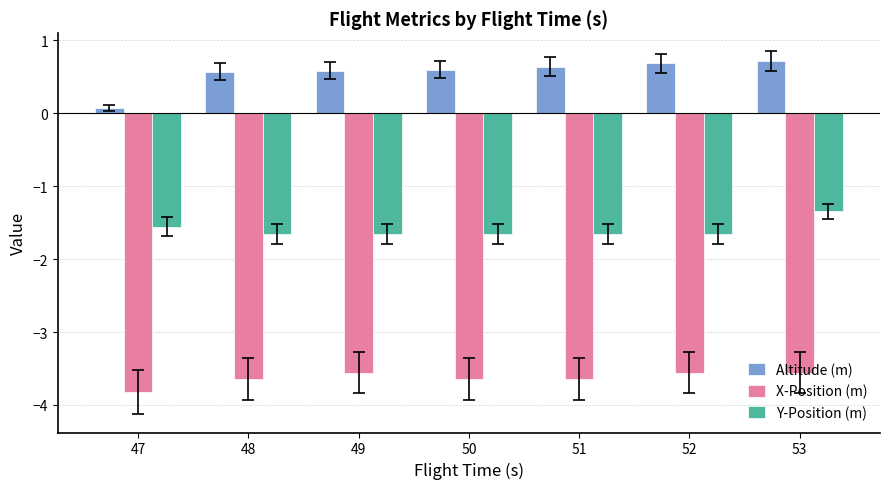

Reading left to right, extract all data points from this chart.

Altitude (m): 0.1	0.6	0.6	0.6	0.6	0.7	0.7
X-Position (m): -3.8	-3.6	-3.6	-3.6	-3.6	-3.6	-3.6
Y-Position (m): -1.6	-1.7	-1.7	-1.7	-1.7	-1.7	-1.3